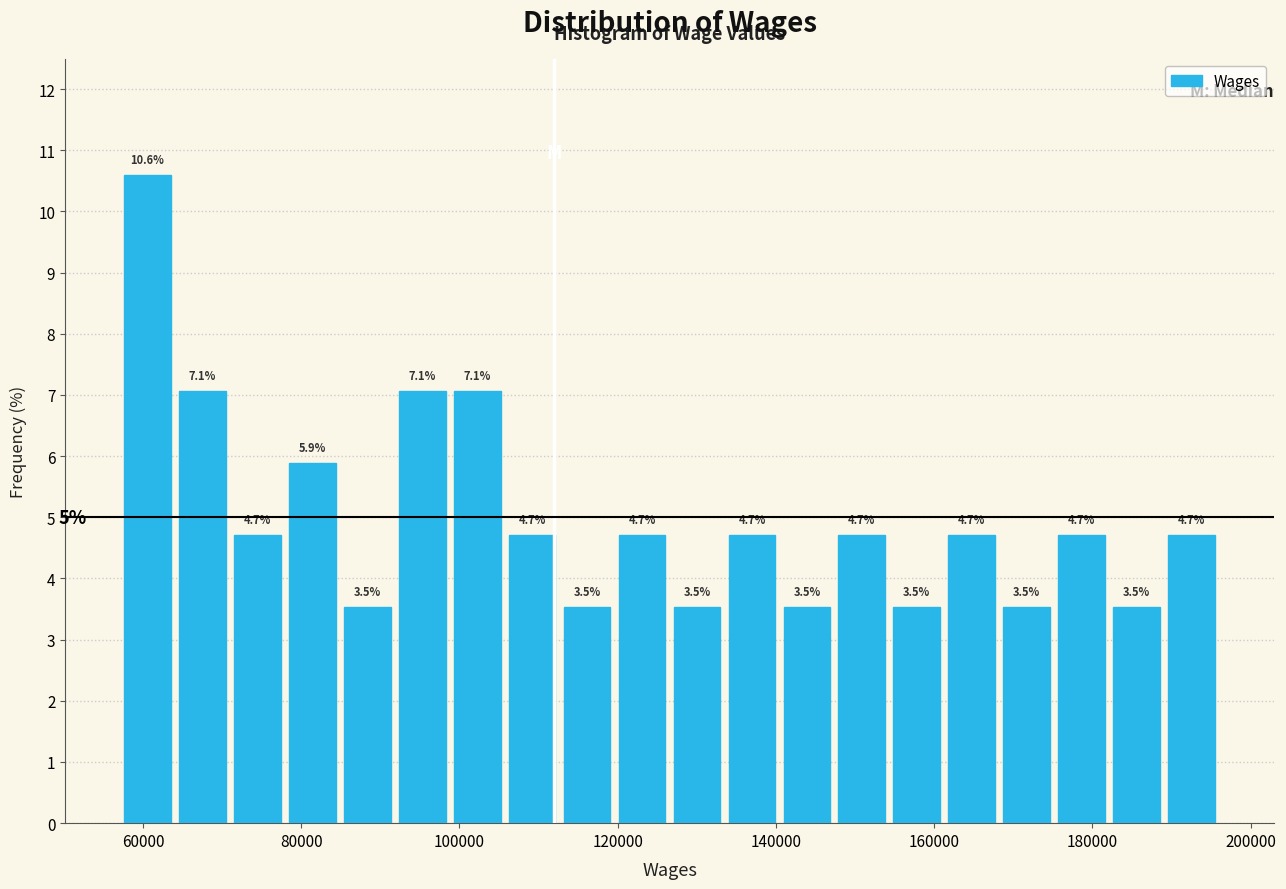

Around what value on the x-axis is the tallest bar? Give the approximate position of its centre, as read against the axis.

60000